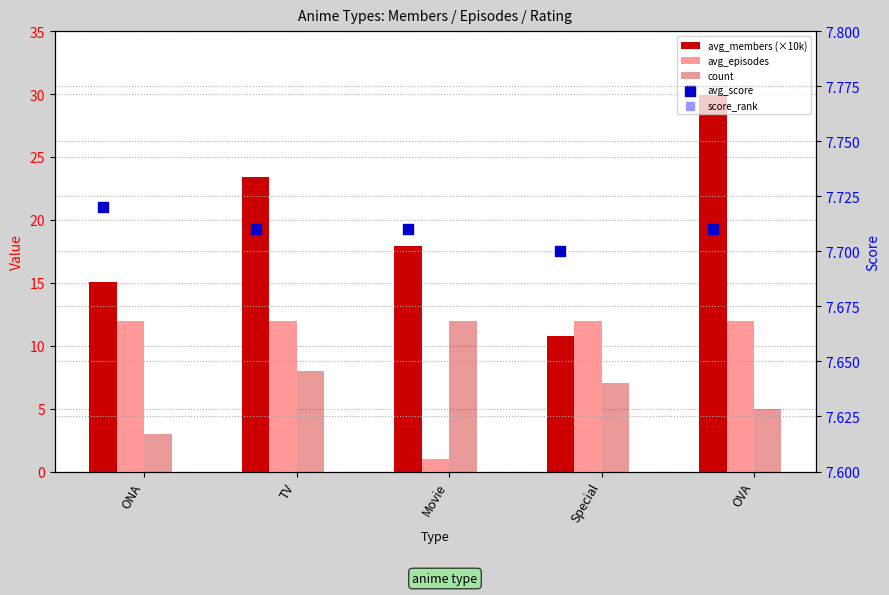

Is the value of score_rank at Special greater than the value of avg_episodes at Special?

No